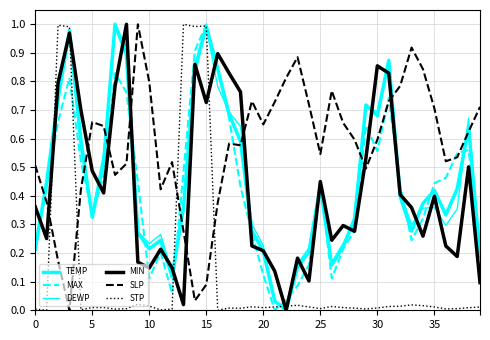

Reading left to right, what are all the values shown in this chart?

TEMP: 0.2	0.4	0.7	1.0	0.6	0.3	0.5	1.0	0.9	0.3	0.2	0.2	0.1	0.4	0.8	1.0	0.8	0.7	0.6	0.3	0.2	0.0	0.0	0.2	0.2	0.4	0.2	0.2	0.3	0.7	0.7	0.9	0.4	0.3	0.4	0.4	0.3	0.4	0.6	0.2
MAX: 0.2	0.4	0.7	0.8	0.5	0.3	0.5	0.8	0.8	0.4	0.1	0.2	0.1	0.5	0.9	1.0	0.8	0.7	0.4	0.3	0.1	0.0	0.0	0.1	0.2	0.4	0.1	0.2	0.3	0.6	0.6	0.7	0.4	0.2	0.3	0.4	0.5	0.5	0.6	0.2
DEWP: 0.2	0.4	0.7	1.0	0.6	0.3	0.5	1.0	0.9	0.3	0.2	0.3	0.1	0.4	0.8	1.0	0.8	0.7	0.6	0.3	0.2	0.0	0.0	0.2	0.2	0.5	0.2	0.2	0.3	0.7	0.7	0.9	0.4	0.3	0.4	0.4	0.3	0.4	0.7	0.2
MIN: 0.4	0.3	0.8	1.0	0.7	0.5	0.4	0.8	1.0	0.2	0.1	0.2	0.1	0.0	0.9	0.7	0.9	0.8	0.8	0.2	0.2	0.1	0.0	0.2	0.1	0.5	0.2	0.3	0.3	0.5	0.9	0.8	0.4	0.4	0.3	0.4	0.2	0.2	0.5	0.1
SLP: 0.5	0.4	0.2	0.0	0.4	0.7	0.6	0.5	0.5	1.0	0.8	0.4	0.5	0.3	0.0	0.1	0.4	0.6	0.6	0.7	0.6	0.7	0.8	0.9	0.7	0.5	0.8	0.7	0.6	0.5	0.6	0.7	0.8	0.9	0.8	0.7	0.5	0.5	0.6	0.7
STP: 0.0	0.0	1.0	1.0	0.0	0.0	0.0	0.0	0.0	0.0	0.0	0.0	0.0	1.0	1.0	1.0	0.0	0.0	0.0	0.0	0.0	0.0	0.0	0.0	0.0	0.0	0.0	0.0	0.0	0.0	0.0	0.0	0.0	0.0	0.0	0.0	0.0	0.0	0.0	0.0